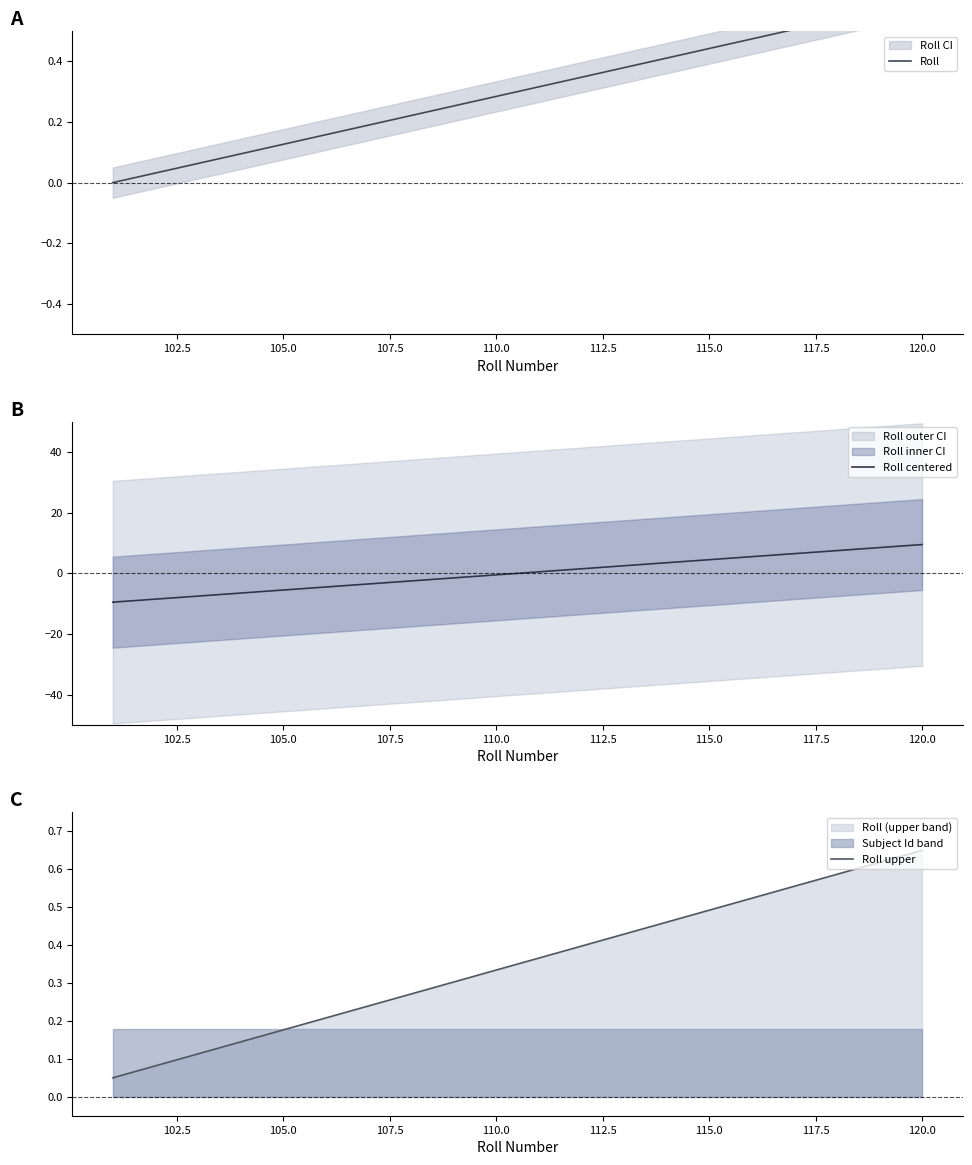

True or false: Roll centered has a value of 8.0 at 115.0.

False